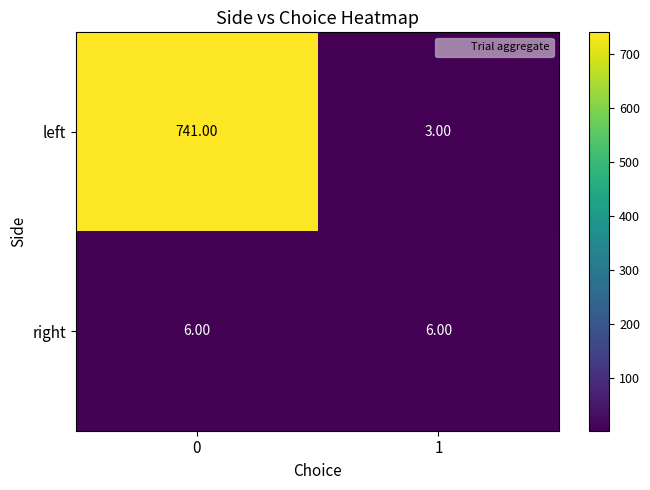

What is the difference between the highest and lowest values at 0?

735